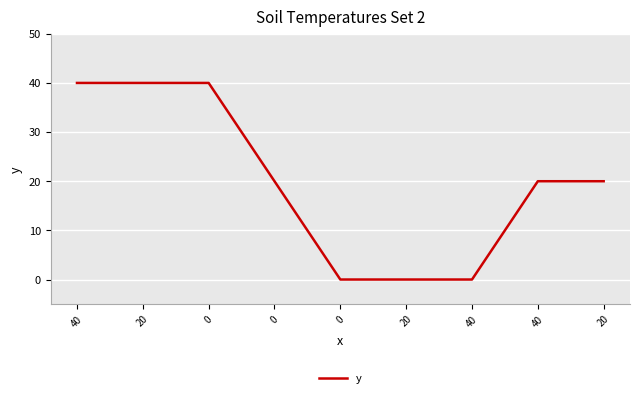

What is the difference between the values at 0 and 0?

40